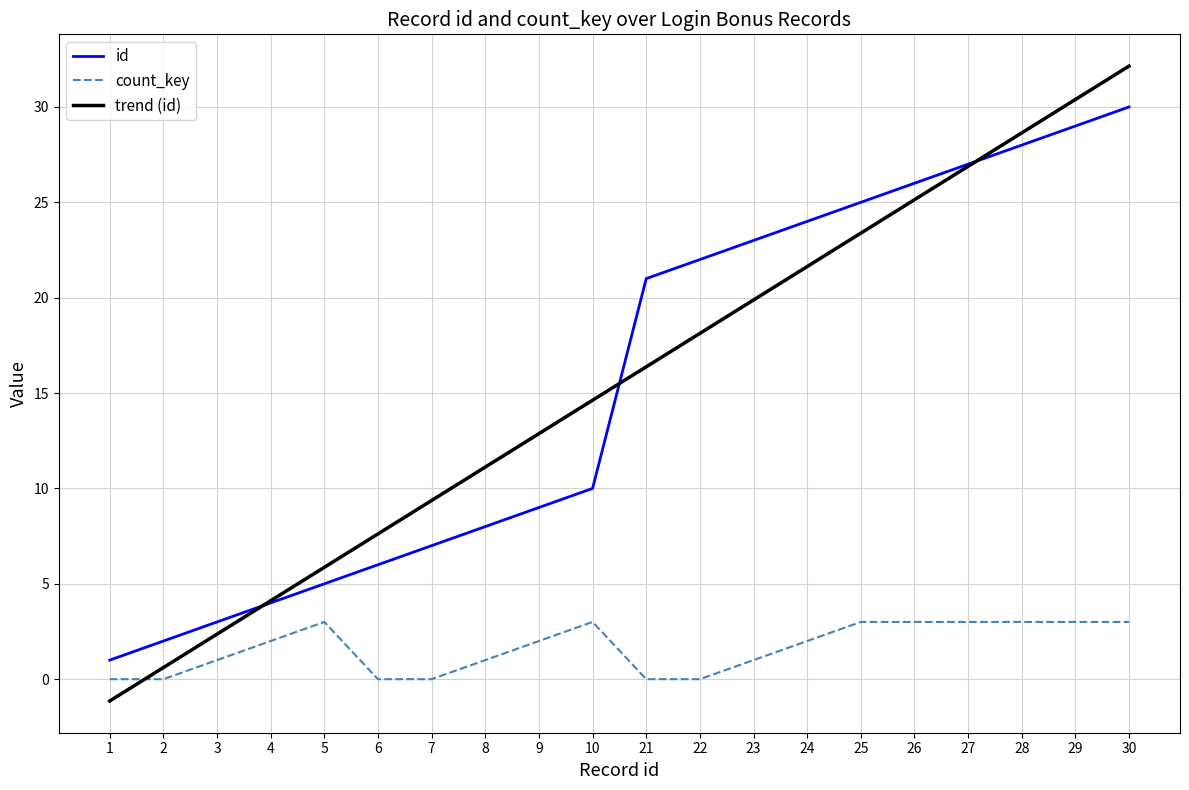

What is the lowest value of the id series?

1.0